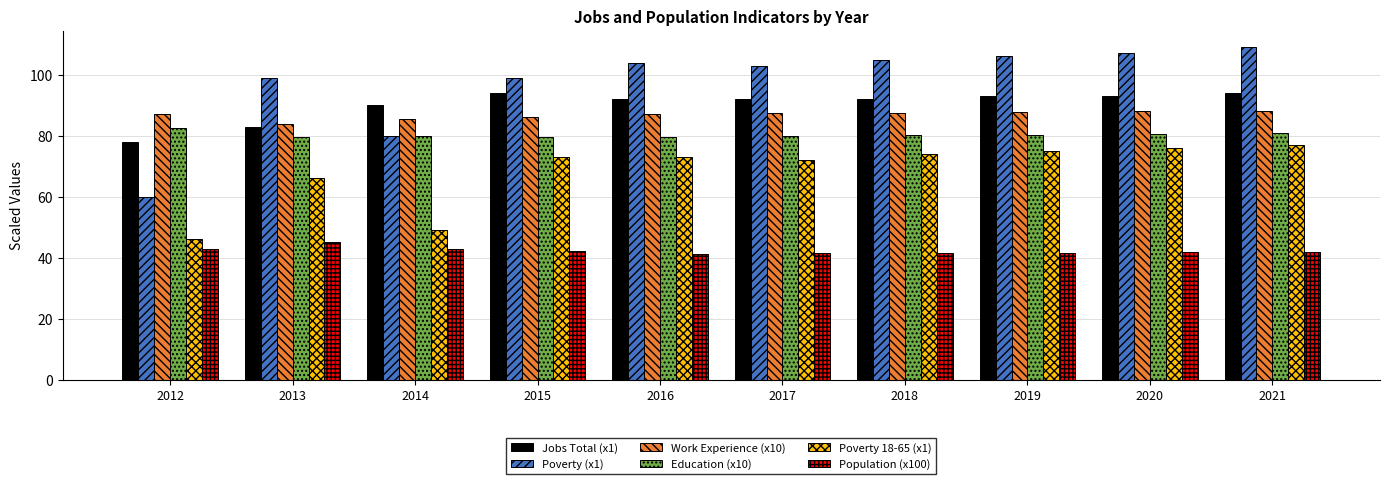

What is the difference between the maximum and minimum values in the Work Experience (x10) series?

4.2